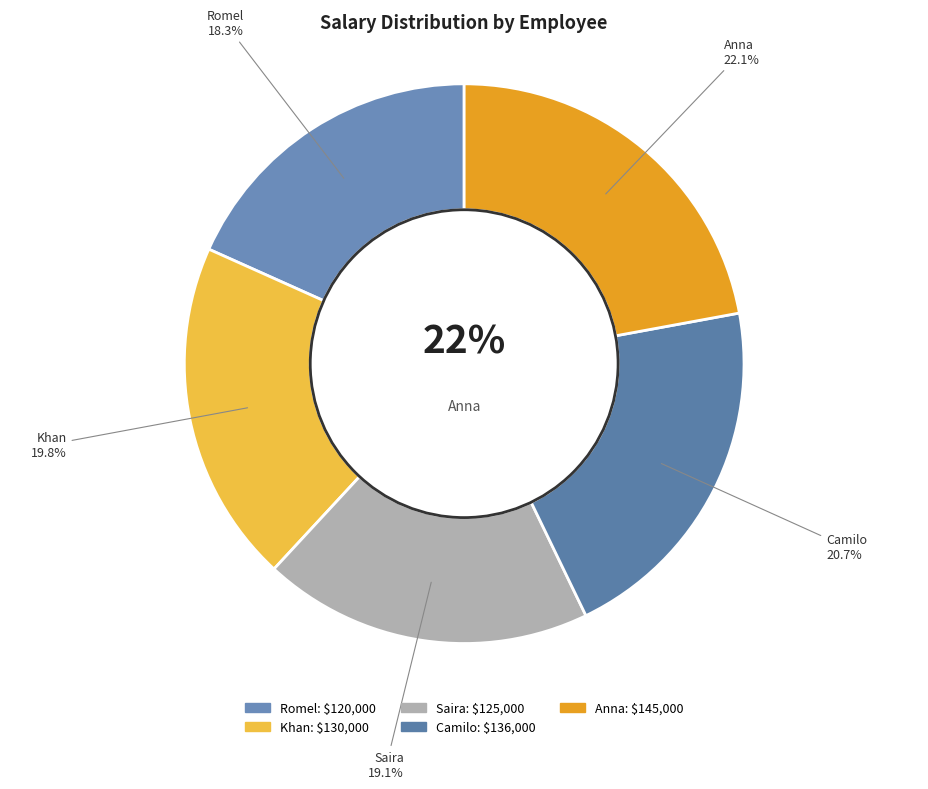

Is Anna the majority of the pie?

No